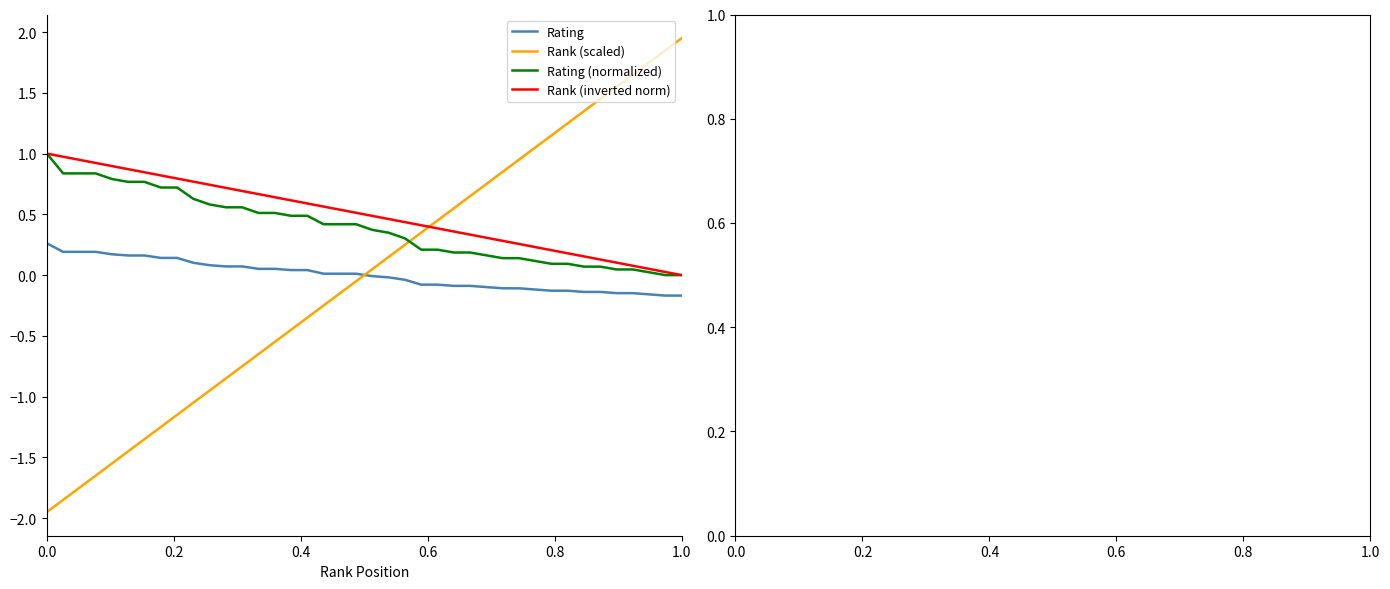

What is the highest value of the Rating (normalized) series?

1.0